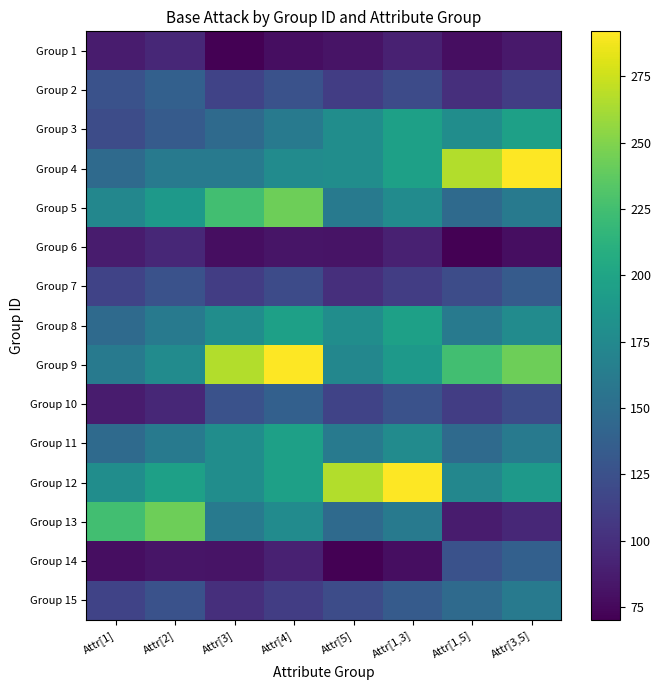

Reading left to right, list all the values displayed in this chart.

Group 1: Attr[1]=87	Attr[2]=95	Attr[3]=70	Attr[4]=78	Attr[5]=82	Attr[1,3]=90	Attr[1,5]=78	Attr[3,5]=85
Group 2: Attr[1]=126	Attr[2]=138	Attr[3]=115	Attr[4]=126	Attr[5]=110	Attr[1,3]=121	Attr[1,5]=100	Attr[3,5]=110
Group 3: Attr[1]=122	Attr[2]=134	Attr[3]=147	Attr[4]=161	Attr[5]=179	Attr[1,3]=196	Attr[1,5]=179	Attr[3,5]=196
Group 4: Attr[1]=147	Attr[2]=161	Attr[3]=161	Attr[4]=177	Attr[5]=179	Attr[1,3]=196	Attr[1,5]=266	Attr[3,5]=292
Group 5: Attr[1]=173	Attr[2]=190	Attr[3]=225	Attr[4]=243	Attr[5]=161	Attr[1,3]=177	Attr[1,5]=147	Attr[3,5]=161
Group 6: Attr[1]=87	Attr[2]=95	Attr[3]=78	Attr[4]=83	Attr[5]=82	Attr[1,3]=90	Attr[1,5]=70	Attr[3,5]=78
Group 7: Attr[1]=115	Attr[2]=126	Attr[3]=110	Attr[4]=121	Attr[5]=100	Attr[1,3]=110	Attr[1,5]=122	Attr[3,5]=134
Group 8: Attr[1]=147	Attr[2]=161	Attr[3]=179	Attr[4]=196	Attr[5]=179	Attr[1,3]=196	Attr[1,5]=161	Attr[3,5]=177
Group 9: Attr[1]=161	Attr[2]=177	Attr[3]=266	Attr[4]=292	Attr[5]=173	Attr[1,3]=190	Attr[1,5]=225	Attr[3,5]=243
Group 10: Attr[1]=87	Attr[2]=95	Attr[3]=126	Attr[4]=138	Attr[5]=115	Attr[1,3]=126	Attr[1,5]=110	Attr[3,5]=121
Group 11: Attr[1]=147	Attr[2]=161	Attr[3]=179	Attr[4]=196	Attr[5]=161	Attr[1,3]=177	Attr[1,5]=147	Attr[3,5]=161
Group 12: Attr[1]=179	Attr[2]=196	Attr[3]=179	Attr[4]=196	Attr[5]=266	Attr[1,3]=292	Attr[1,5]=173	Attr[3,5]=190
Group 13: Attr[1]=225	Attr[2]=243	Attr[3]=161	Attr[4]=177	Attr[5]=147	Attr[1,3]=161	Attr[1,5]=87	Attr[3,5]=95
Group 14: Attr[1]=78	Attr[2]=83	Attr[3]=82	Attr[4]=90	Attr[5]=70	Attr[1,3]=78	Attr[1,5]=126	Attr[3,5]=138
Group 15: Attr[1]=115	Attr[2]=126	Attr[3]=100	Attr[4]=110	Attr[5]=122	Attr[1,3]=134	Attr[1,5]=147	Attr[3,5]=161